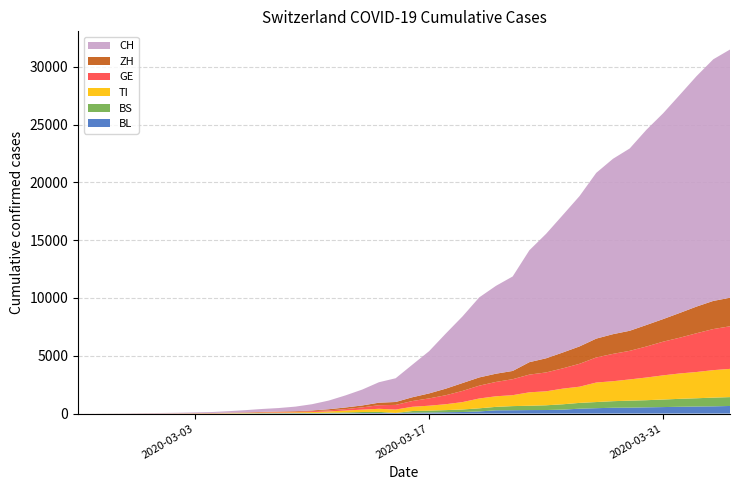

Reading right to left, transcribe all the data shown in this chart.

BL: 2020-04-04=656	2020-04-03=625	2020-04-02=610	2020-04-01=588	2020-03-31=561	2020-03-30=539	2020-03-29=511	2020-03-28=502	2020-03-27=466	2020-03-26=422	2020-03-25=341	2020-03-24=306	2020-03-23=302	2020-03-22=289	2020-03-21=282	2020-03-20=184	2020-03-19=134	2020-03-18=116	2020-03-17=89	2020-03-16=76	2020-03-15=54	2020-03-14=47	2020-03-13=42	2020-03-12=26	2020-03-11=26	2020-03-10=22	2020-03-09=20	2020-03-08=19	2020-03-07=15	2020-03-06=6	2020-03-05=6	2020-03-04=2	2020-03-03=2	2020-03-02=2	2020-03-01=2	2020-02-29=2	2020-02-28=1	2020-02-27=0	2020-02-26=0	2020-02-25=0
BS: 2020-04-04=767	2020-04-03=754	2020-04-02=714	2020-04-01=687	2020-03-31=653	2020-03-30=617	2020-03-29=605	2020-03-28=569	2020-03-27=530	2020-03-26=501	2020-03-25=462	2020-03-24=410	2020-03-23=374	2020-03-22=356	2020-03-21=297	2020-03-20=270	2020-03-19=220	2020-03-18=181	2020-03-17=164	2020-03-16=143	2020-03-15=0	2020-03-14=100	2020-03-13=92	2020-03-12=73	2020-03-11=49	2020-03-10=33	2020-03-09=28	2020-03-08=24	2020-03-07=21	2020-03-06=15	2020-03-05=8	2020-03-04=3	2020-03-03=3	2020-03-02=1	2020-03-01=1	2020-02-29=1	2020-02-28=1	2020-02-27=1	2020-02-26=0	2020-02-25=0
GE: 2020-04-04=3685	2020-04-03=3553	2020-04-02=3354	2020-04-01=3094	2020-03-31=2914	2020-03-30=2682	2020-03-29=2472	2020-03-28=2365	2020-03-27=2169	2020-03-26=1981	2020-03-25=1755	2020-03-24=1632	2020-03-23=1532	2020-03-22=1383	2020-03-21=1241	2020-03-20=1110	2020-03-19=967	2020-03-18=778	2020-03-17=633	2020-03-16=497	2020-03-15=403	2020-03-14=310	2020-03-13=197	2020-03-12=123	2020-03-11=91	2020-03-10=75	2020-03-09=50	2020-03-08=40	2020-03-07=32	2020-03-06=21	2020-03-05=17	2020-03-04=14	2020-03-03=14	2020-03-02=11	2020-03-01=10	2020-02-29=7	2020-02-28=4	2020-02-27=1	2020-02-26=1	2020-02-25=0
TI: 2020-04-04=2442	2020-04-03=2377	2020-04-02=2271	2020-04-01=2195	2020-03-31=2091	2020-03-30=1962	2020-03-29=1837	2020-03-28=1727	2020-03-27=1688	2020-03-26=1401	2020-03-25=1354	2020-03-24=1209	2020-03-23=1162	2020-03-22=945	2020-03-21=916	2020-03-20=849	2020-03-19=638	2020-03-18=511	2020-03-17=426	2020-03-16=368	2020-03-15=293	2020-03-14=265	2020-03-13=206	2020-03-12=163	2020-03-11=108	2020-03-10=75	2020-03-09=61	2020-03-08=49	2020-03-07=41	2020-03-06=28	2020-03-05=25	2020-03-04=13	2020-03-03=8	2020-03-02=4	2020-03-01=2	2020-02-29=2	2020-02-28=1	2020-02-27=1	2020-02-26=1	2020-02-25=0
ZH: 2020-04-04=2467	2020-04-03=2434	2020-04-02=2306	2020-04-01=2142	2020-03-31=1953	2020-03-30=1862	2020-03-29=1736	2020-03-28=1704	2020-03-27=1630	2020-03-26=1503	2020-03-25=1371	2020-03-24=1224	2020-03-23=1076	2020-03-22=712	2020-03-21=712	2020-03-20=712	2020-03-19=680	2020-03-18=569	2020-03-17=430	2020-03-16=327	2020-03-15=251	2020-03-14=219	2020-03-13=164	2020-03-12=141	2020-03-11=102	2020-03-10=63	2020-03-09=50	2020-03-08=41	2020-03-07=35	2020-03-06=30	2020-03-05=24	2020-03-04=16	2020-03-03=14	2020-03-02=11	2020-03-01=7	2020-02-29=6	2020-02-28=2	2020-02-27=2	2020-02-26=0	2020-02-25=0
CH: 2020-04-04=21470	2020-04-03=20900	2020-04-02=19934	2020-04-01=18868	2020-03-31=17801	2020-03-30=16884	2020-03-29=15768	2020-03-28=15170	2020-03-27=14338	2020-03-26=13005	2020-03-25=11891	2020-03-24=10767	2020-03-23=9680	2020-03-22=8173	2020-03-21=7599	2020-03-20=6924	2020-03-19=5765	2020-03-18=4768	2020-03-17=3652	2020-03-16=2818	2020-03-15=2053	2020-03-14=1769	2020-03-13=1374	2020-03-12=1046	2020-03-11=749	2020-03-10=542	2020-03-09=391	2020-03-08=304	2020-03-07=252	2020-03-06=194	2020-03-05=126	2020-03-04=84	2020-03-03=61	2020-03-02=42	2020-03-01=30	2020-02-29=22	2020-02-28=13	2020-02-27=6	2020-02-26=2	2020-02-25=0